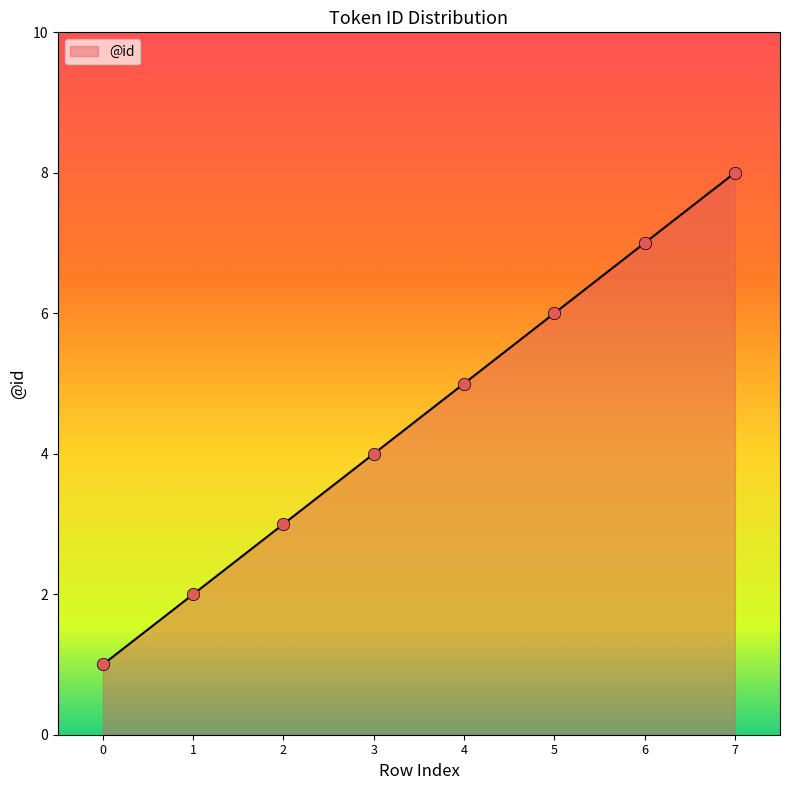

What is the change in value from 1 to 5?

+4